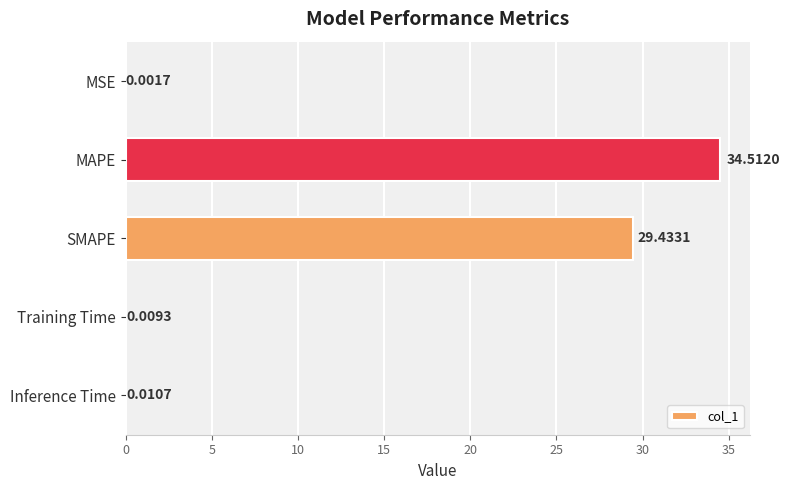

Are the bars horizontal?

Yes